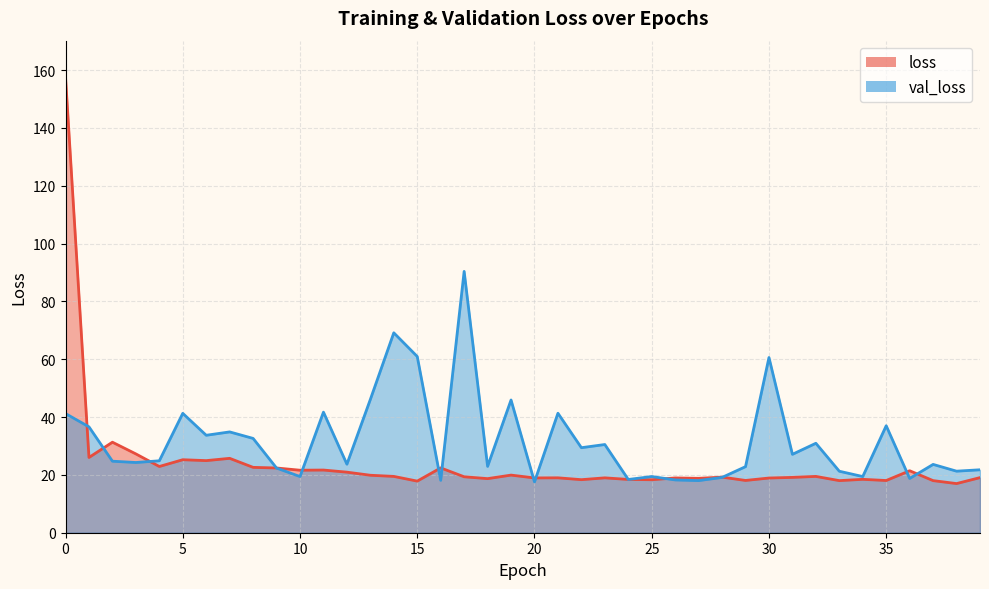

Does the chart have visible grid lines?

Yes